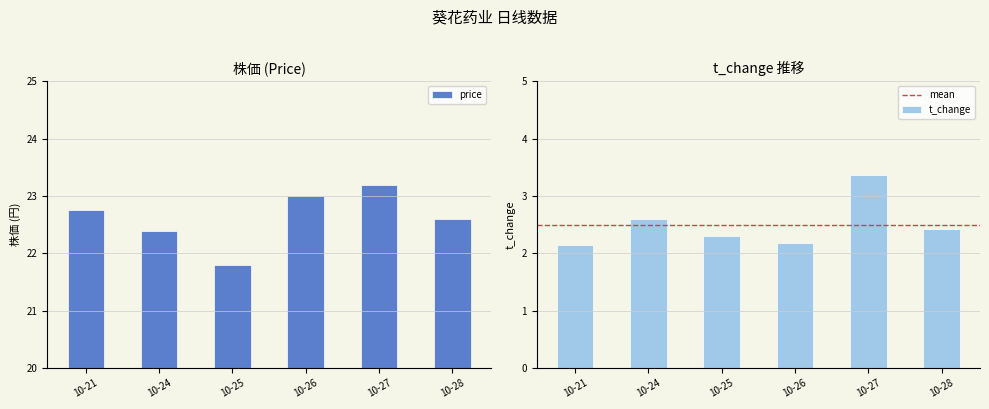

The value of t_change at 10-25 is 3.9. True or false?

False